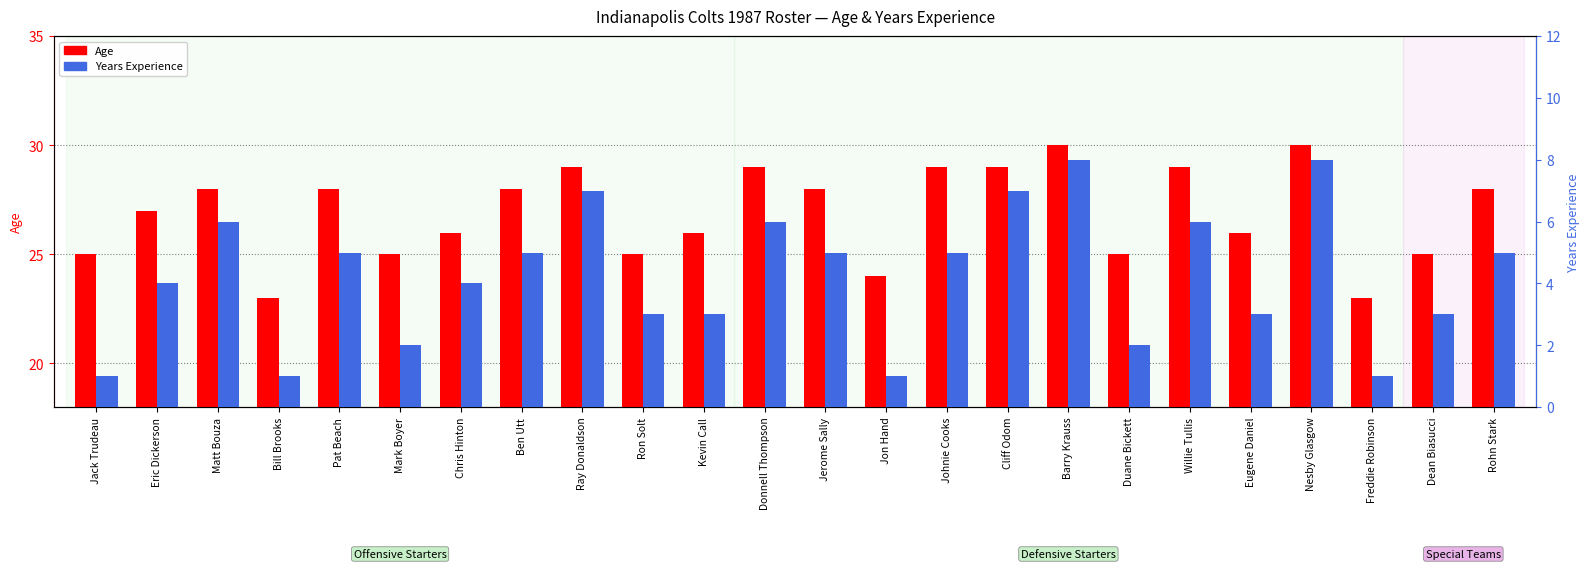

What are all the series names shown in the legend?

Age, Years Experience